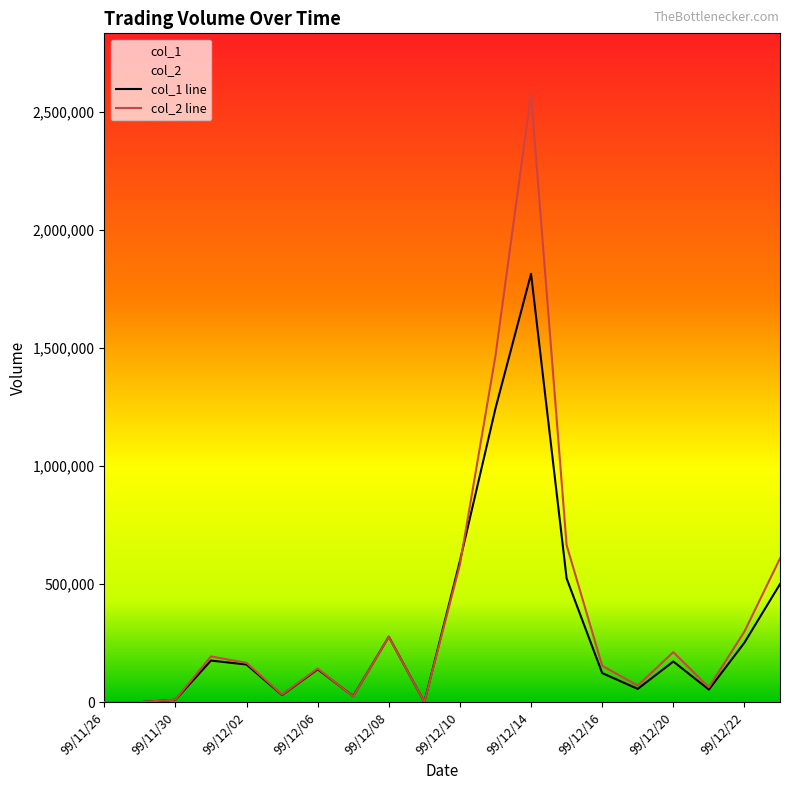

Reading left to right, transcribe all the data shown in this chart.

col_1 line: 0	0	10000	176000	159000	30000	139000	25000	277000	0	598000	1244000	1814000	524000	123000	56000	172000	53000	252000	500000
col_2 line: 0	0	10500	193460	166220	31500	142080	24150	276510	0	582550	1467260	2574910	664700	154010	69850	211640	62540	298860	608640